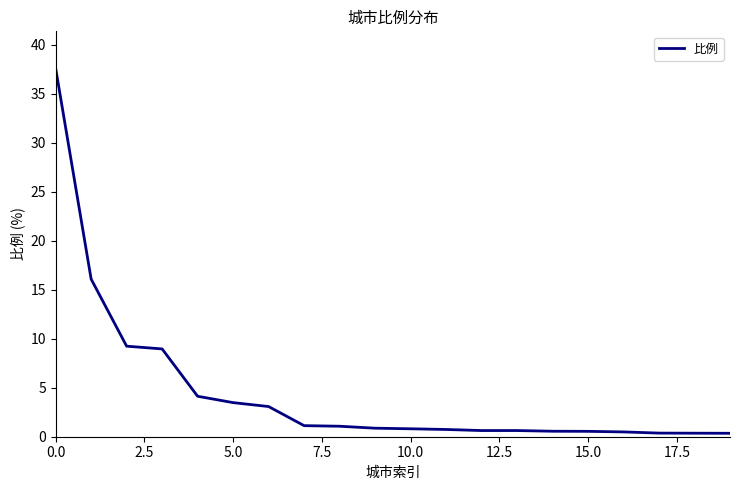

What is the greatest value displayed?

37.6